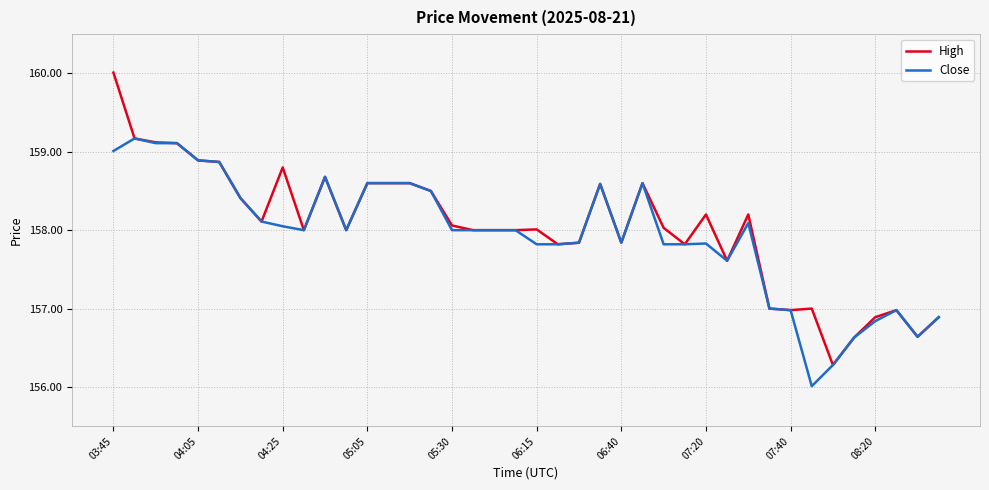

What is the maximum value for High?

160.0